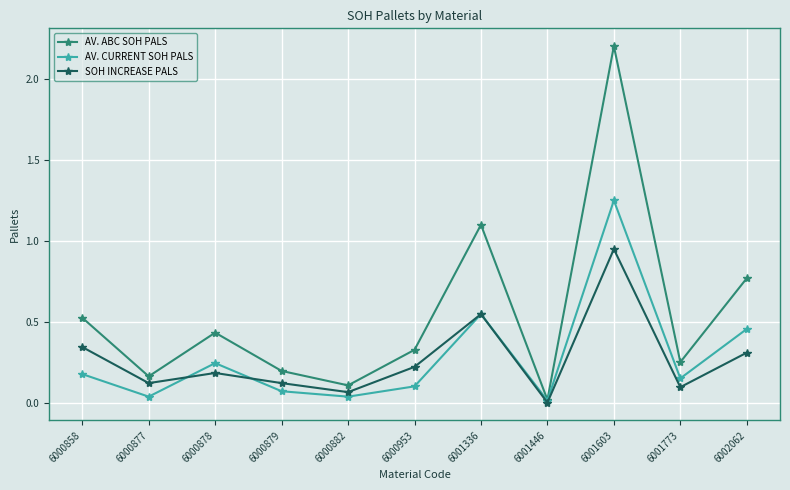

Is this an area chart (filled region under the line)?

No